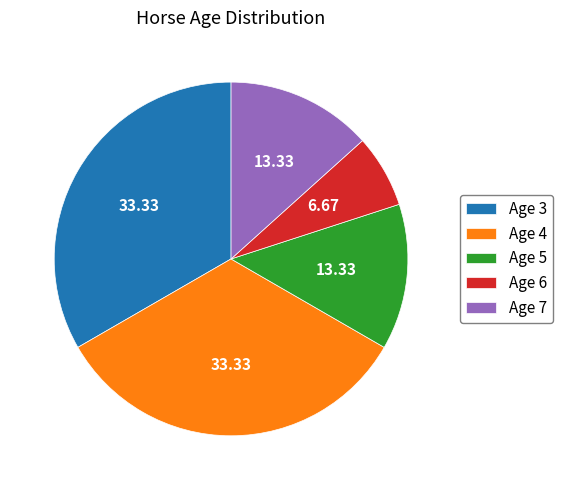

Do Age 7 and Age 3 together represent more than half of the pie?

No